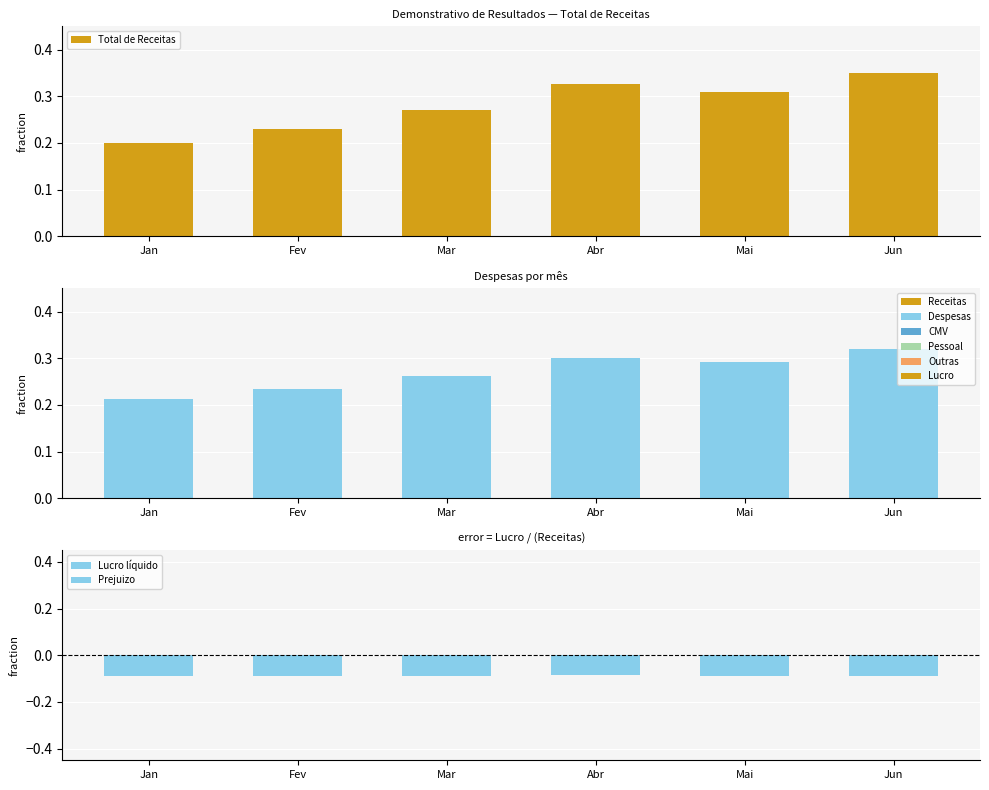

Between Jan and Mar, which is larger?

Mar